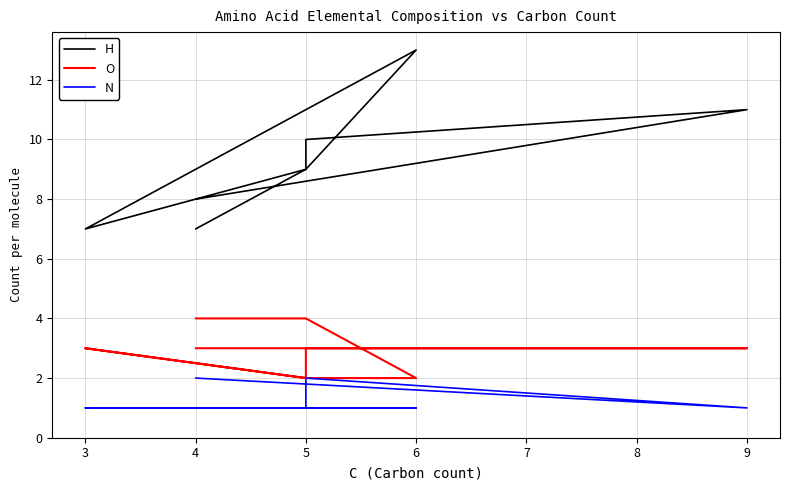

Which has a higher value, 5 or 5?

5